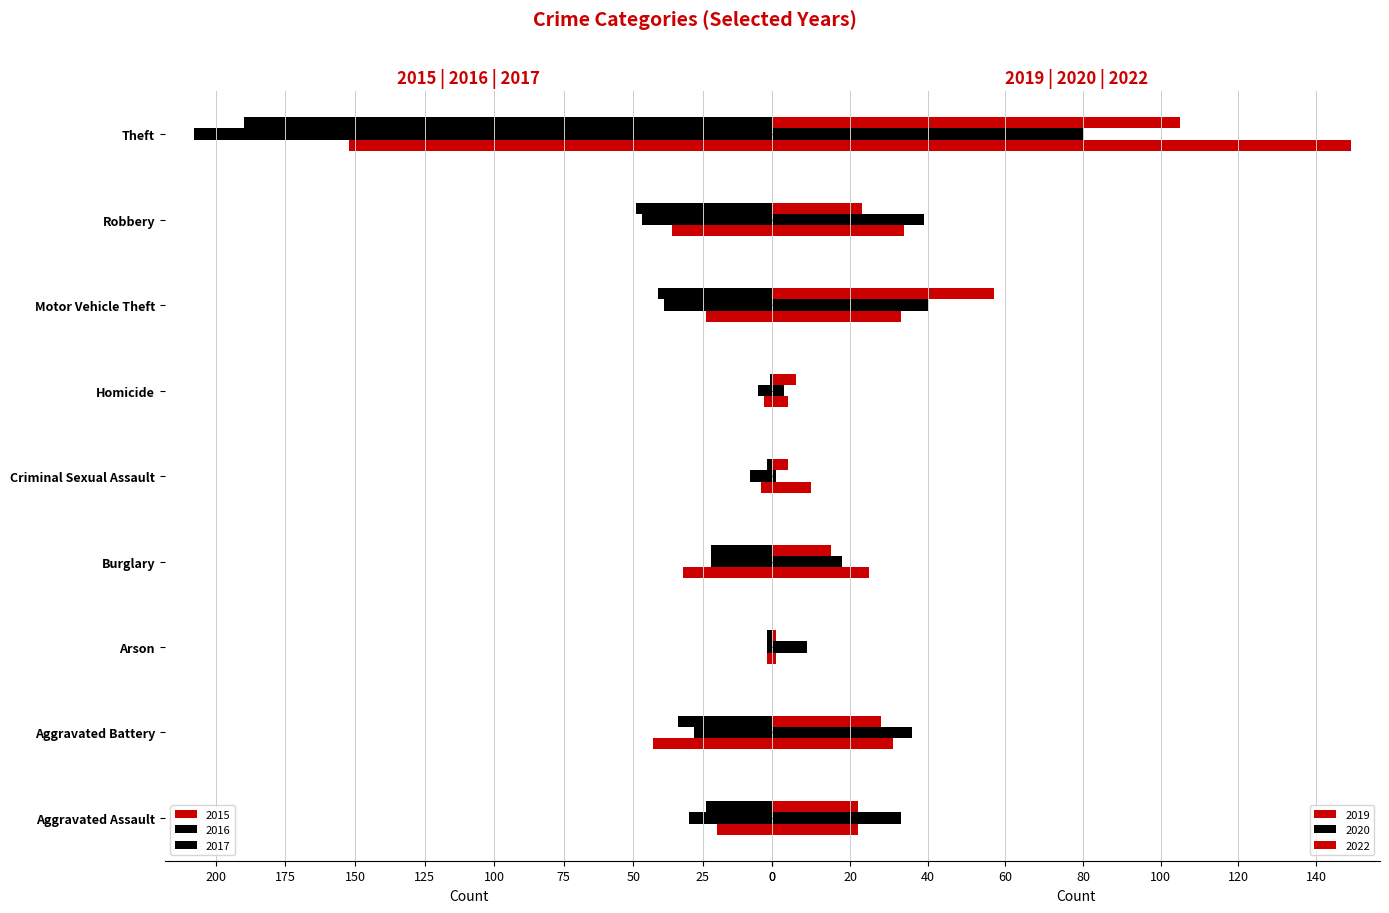

Reading right to left, what are all the values shown in this chart?

2015: 152	36	24	3	4	32	2	43	20
2016: 208	47	39	5	8	22	2	28	30
2019: 149	34	33	4	10	25	1	31	22
2020: 80	39	40	3	1	18	9	36	33
2022: 105	23	57	6	4	15	1	28	22
2017: 190	49	41	1	2	22	2	34	24